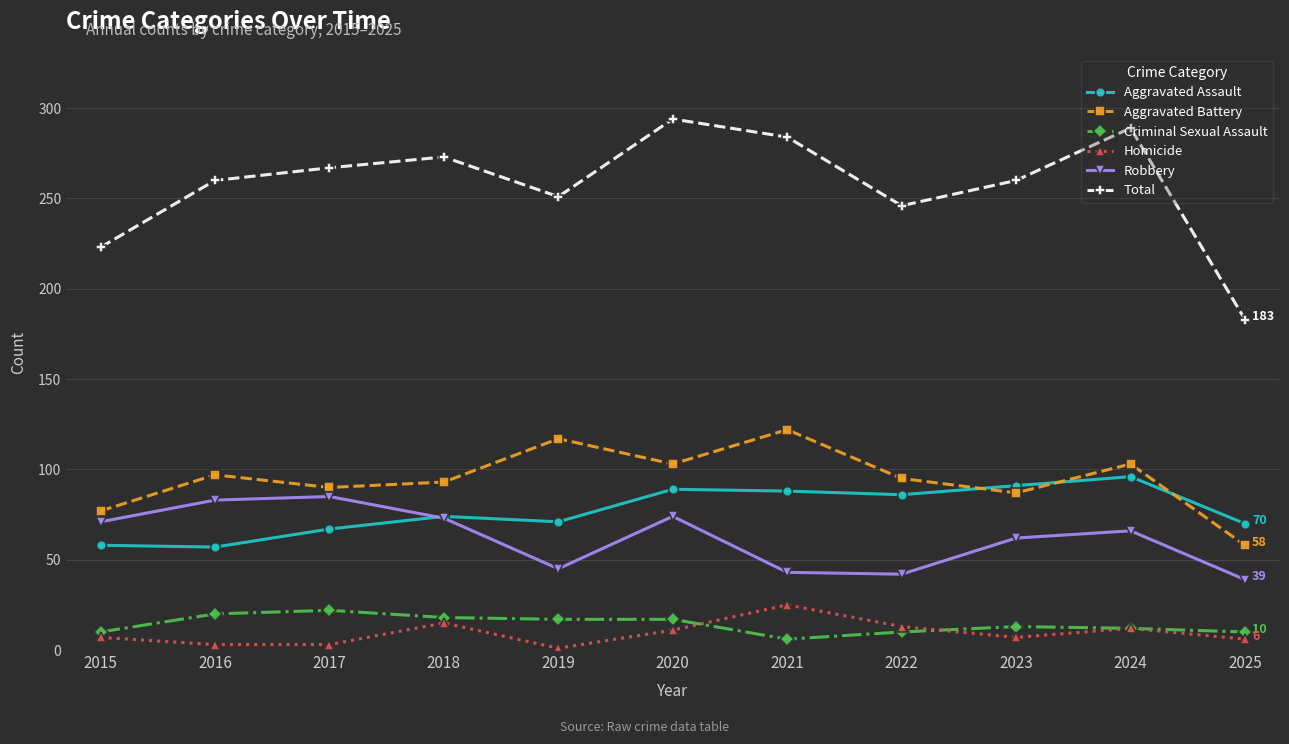

True or false: Aggravated Battery and Homicide cross at least once.

False